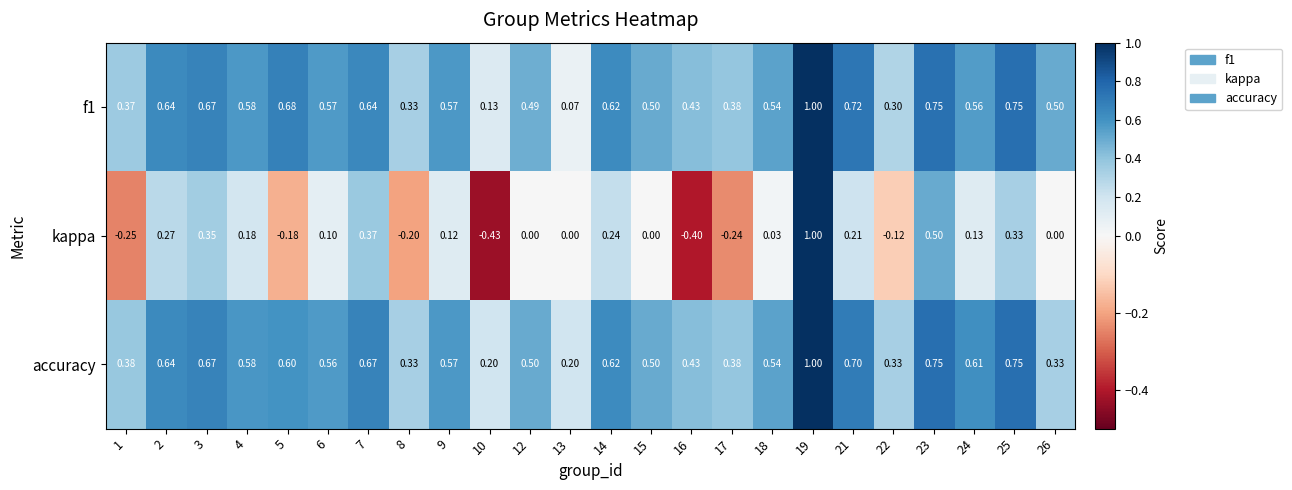

How many categories are shown in the chart?

24